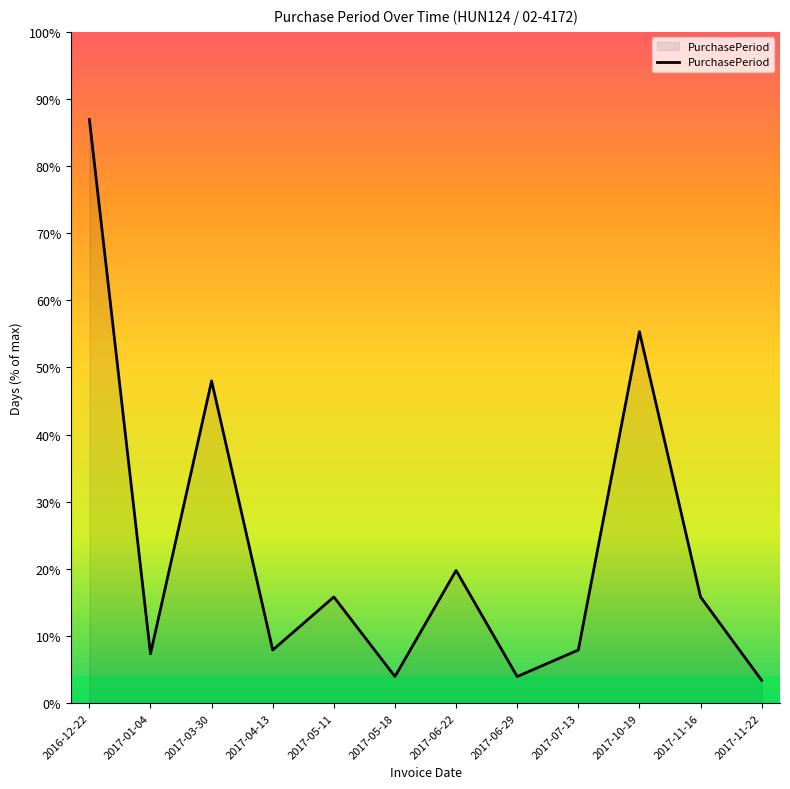

Does the chart have visible grid lines?

No